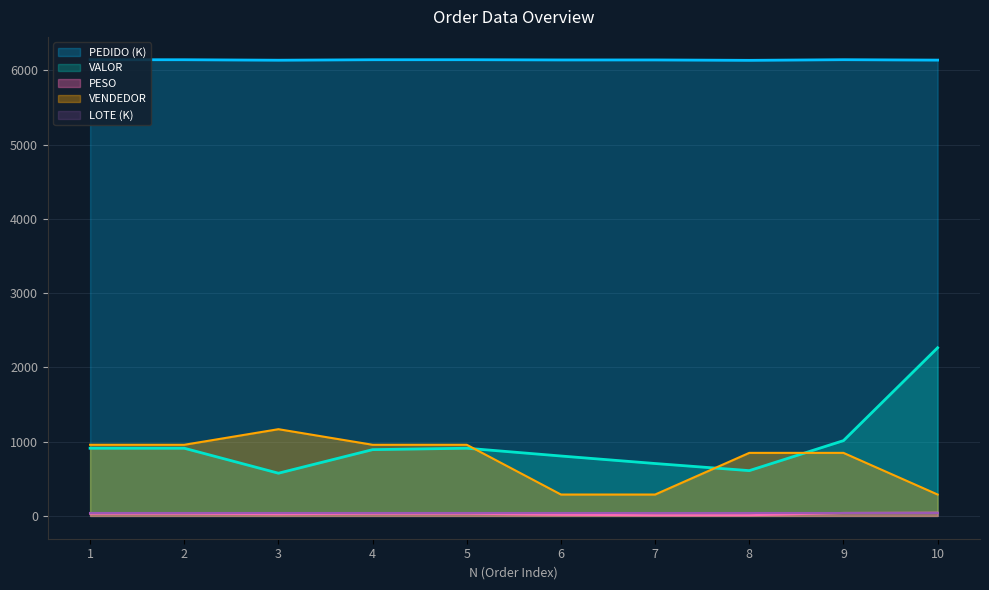

What is the value of the VENDEDOR point at the 5th from the left?

958.0